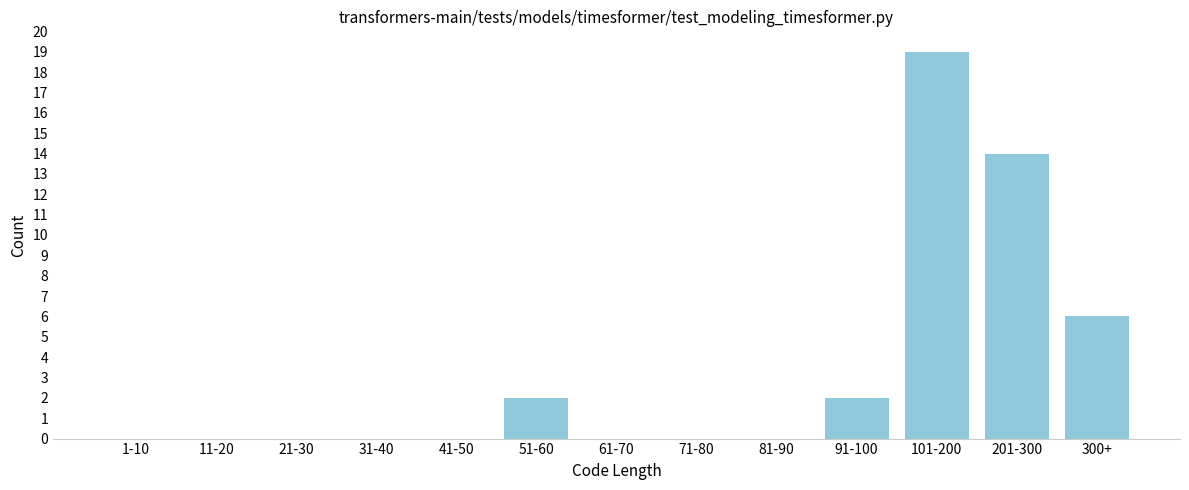

Reading right to left, transcribe all the data shown in this chart.

300+=6	201-300=14	101-200=19	91-100=2	81-90=0	71-80=0	61-70=0	51-60=2	41-50=0	31-40=0	21-30=0	11-20=0	1-10=0